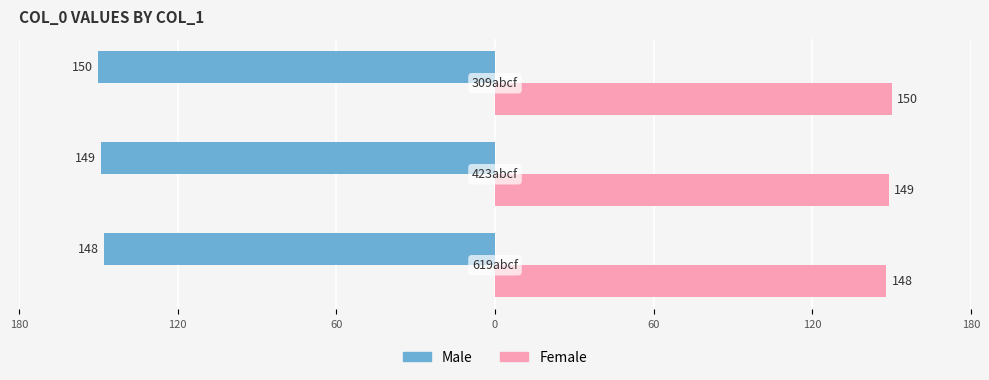

What are all the series names shown in the legend?

Male, Female